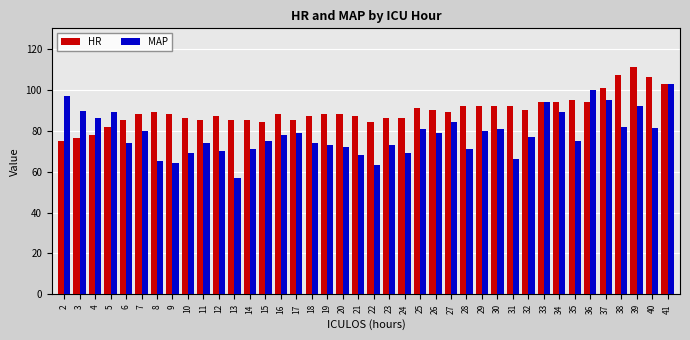

Between 17 and 27, which series saw the biggest shift?

MAP